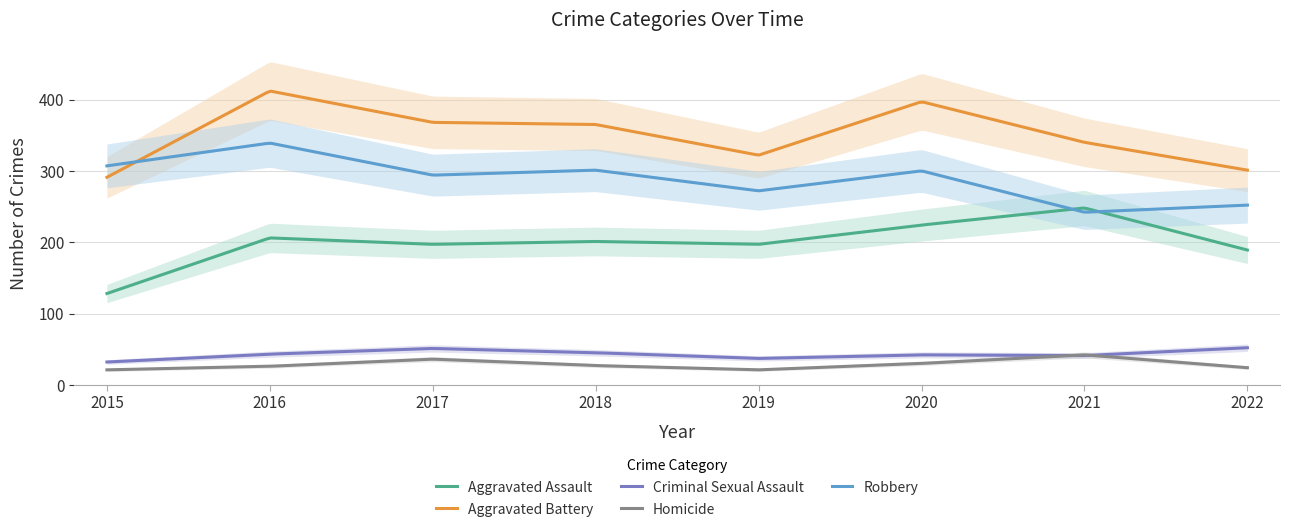

What is the difference between the second highest and second lowest values in the Criminal Sexual Assault series?

19.5